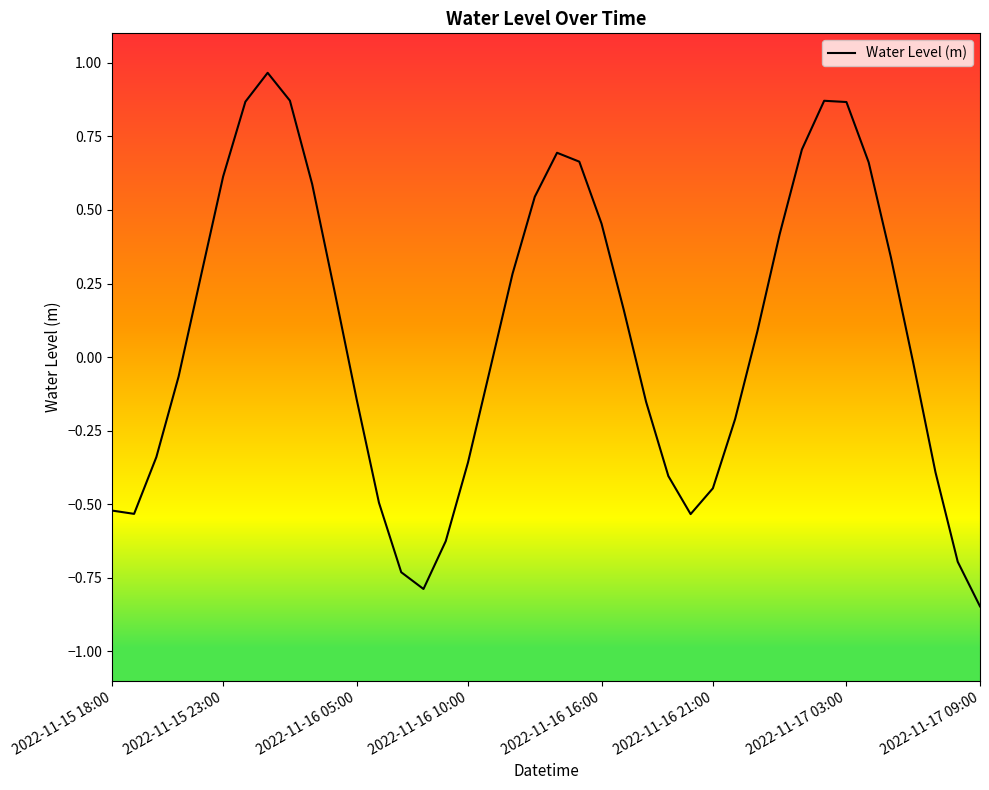

What is the difference between the maximum and minimum values?

1.8